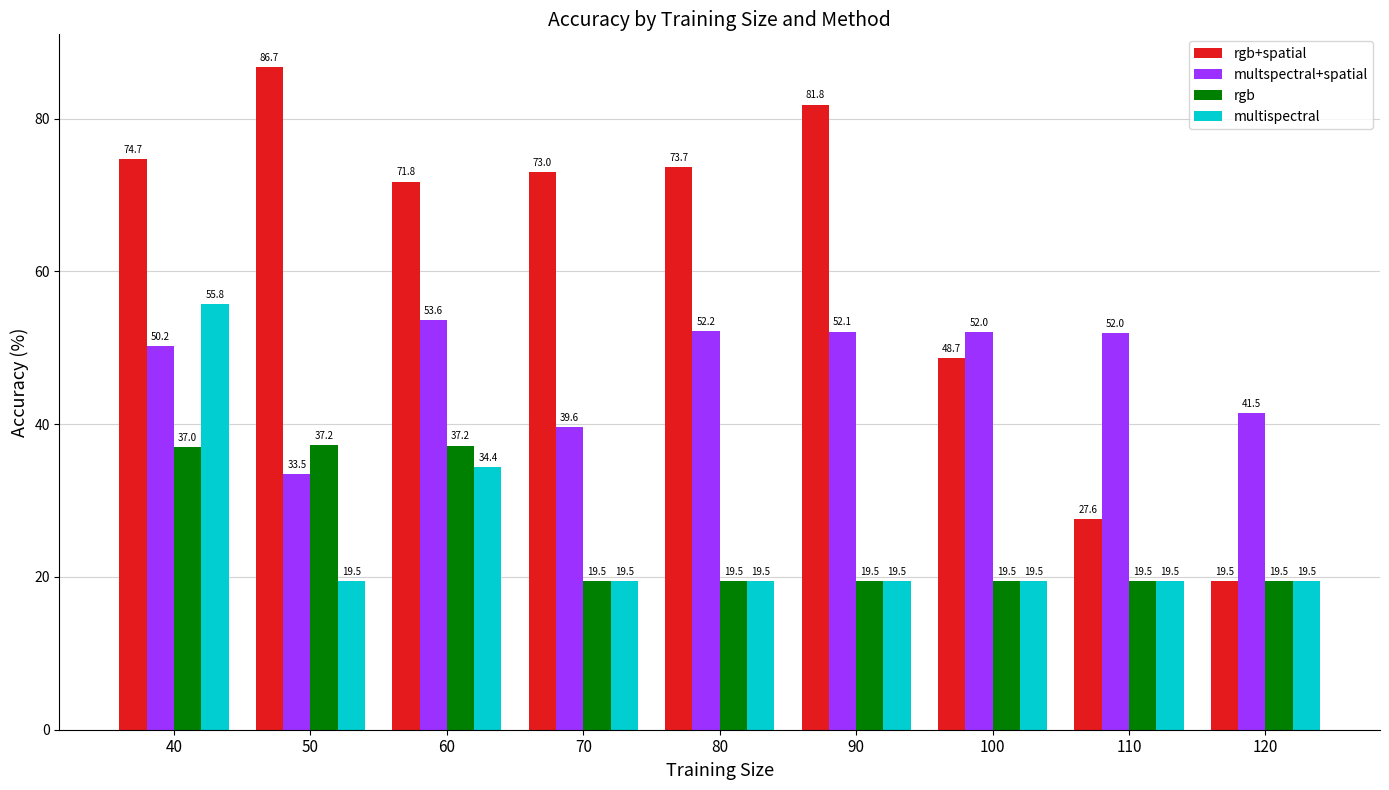

What is the approximate value of rgb at 120?

19.5